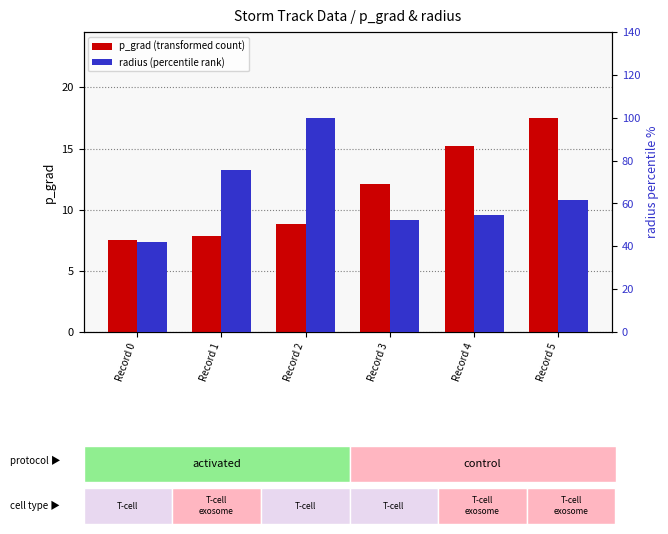

List the labels in order of p_grad (transformed count) value, smallest first.

Record 0, Record 1, Record 2, Record 3, Record 4, Record 5